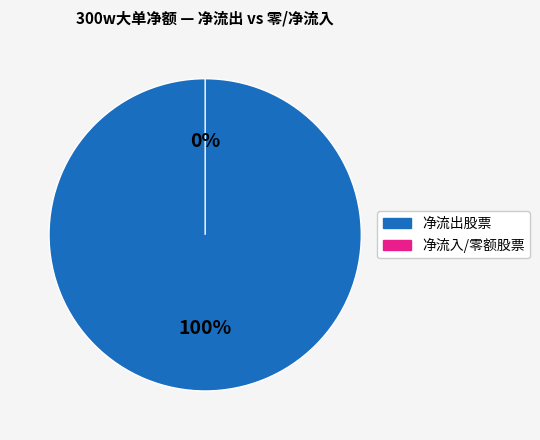

True or false: 天和防务 accounts for 0% of the total.

True